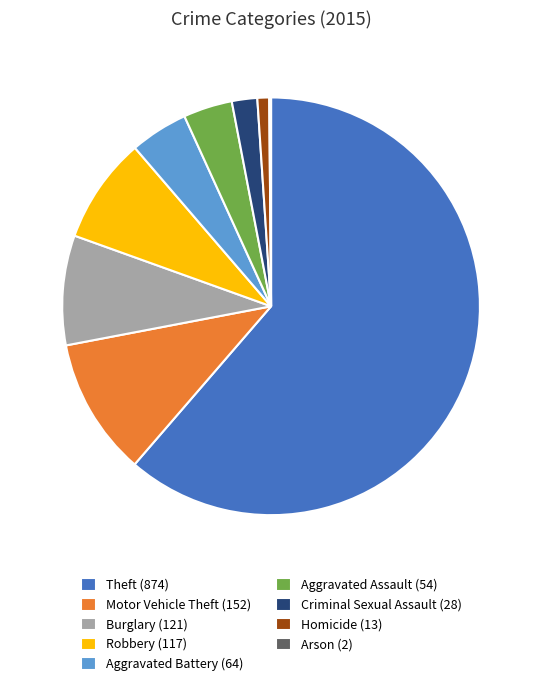

Is Burglary (121) the majority of the pie?

No